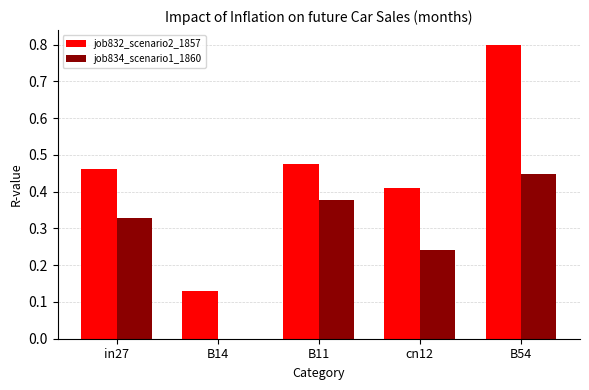

What is the greatest value displayed?

0.8